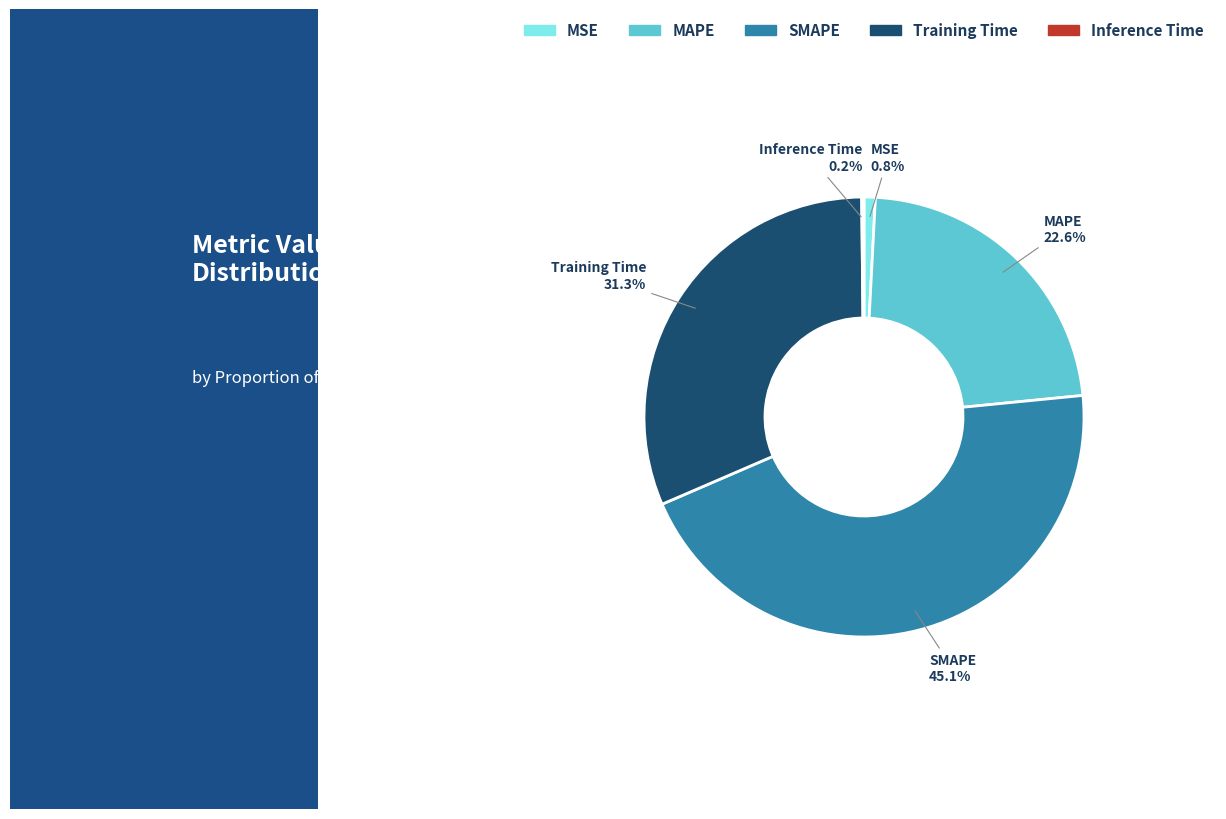

True or false: Training Time accounts for 31% of the total.

True